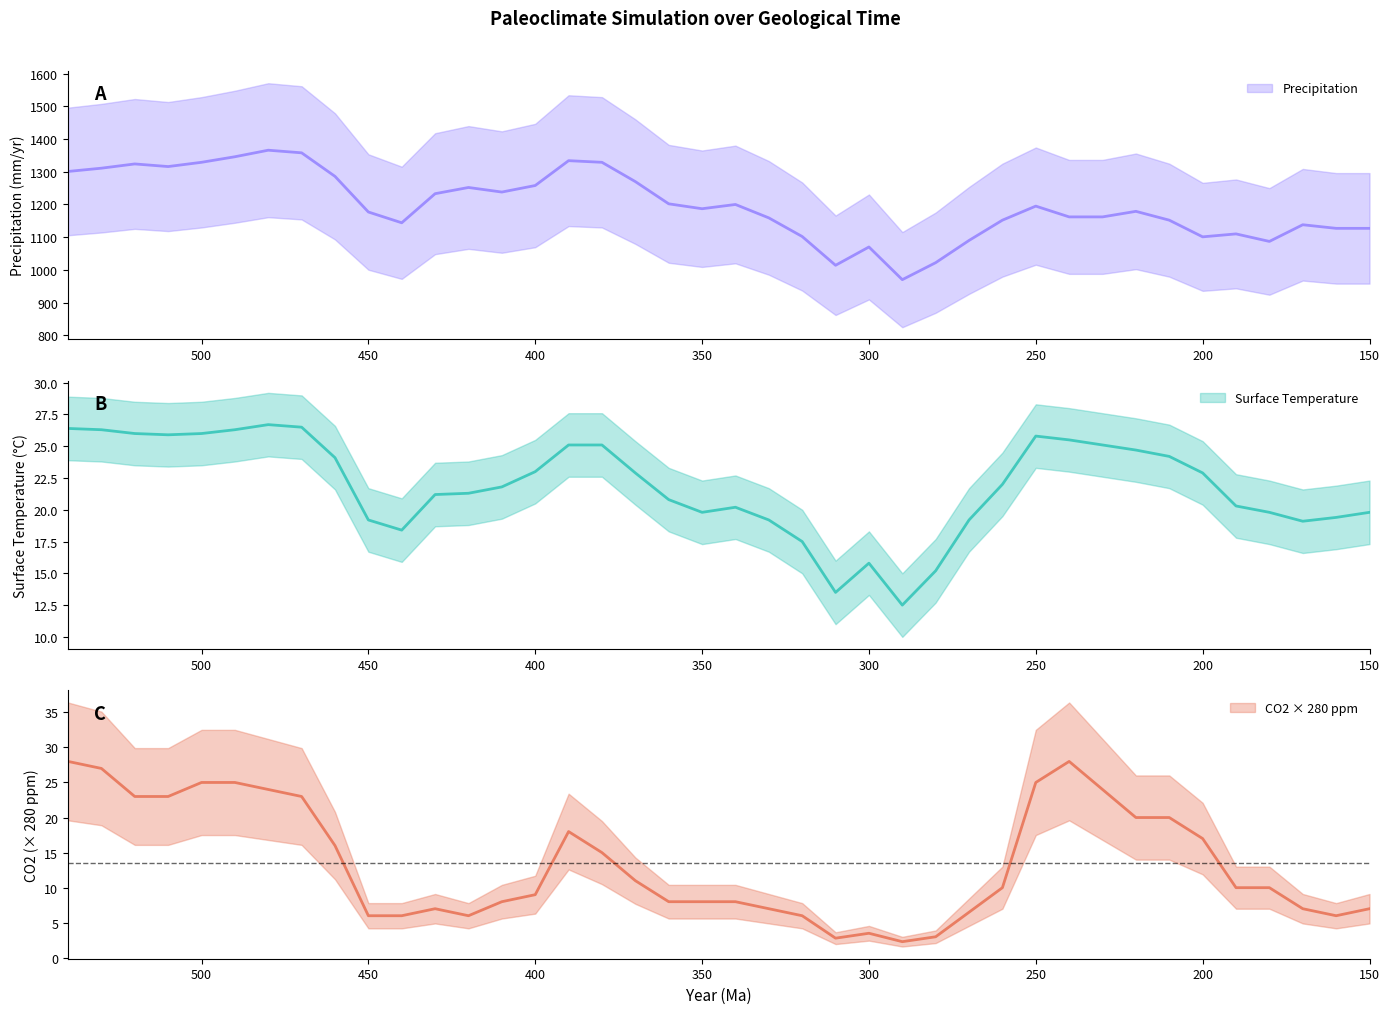

How many values in the Precipitation series are below 1187?

20